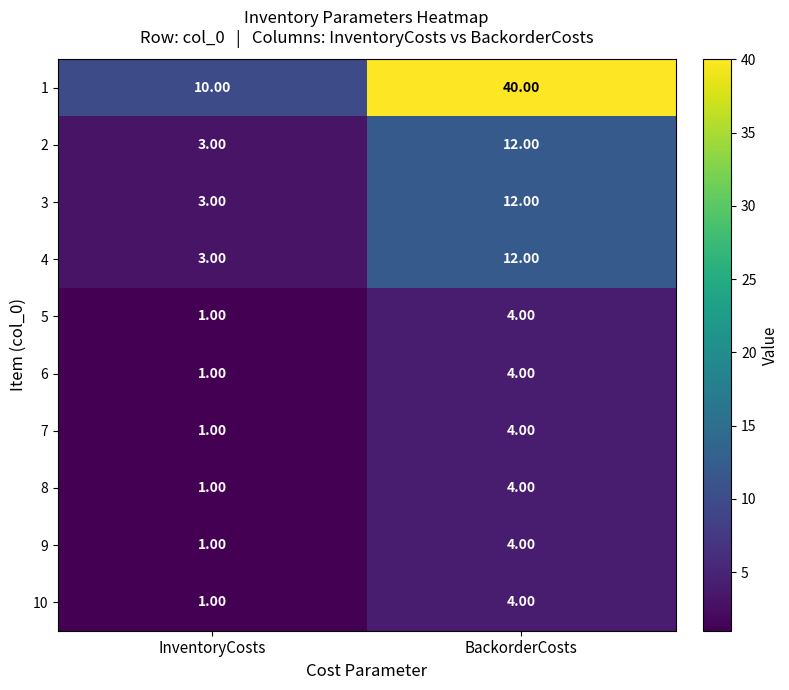

How many data points does each series have?

2